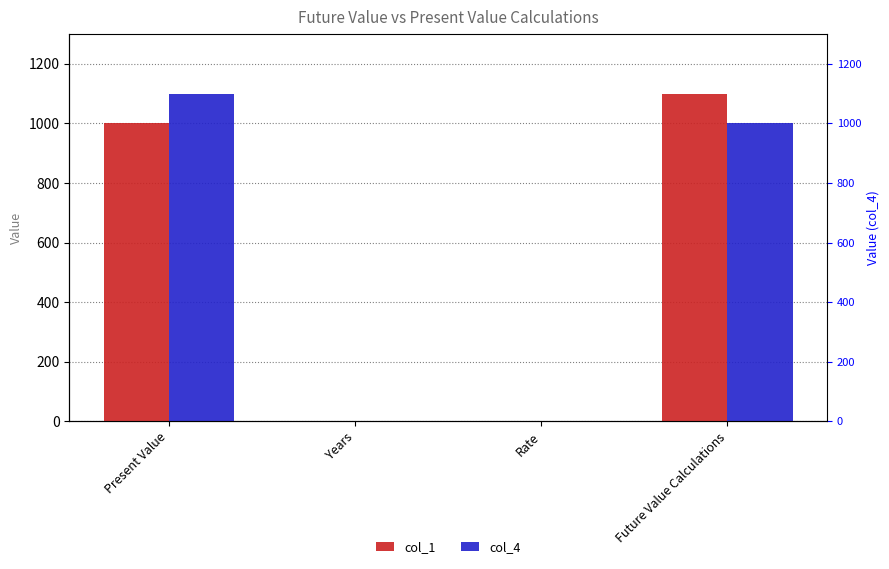

What is the maximum value for col_1?

1100.0